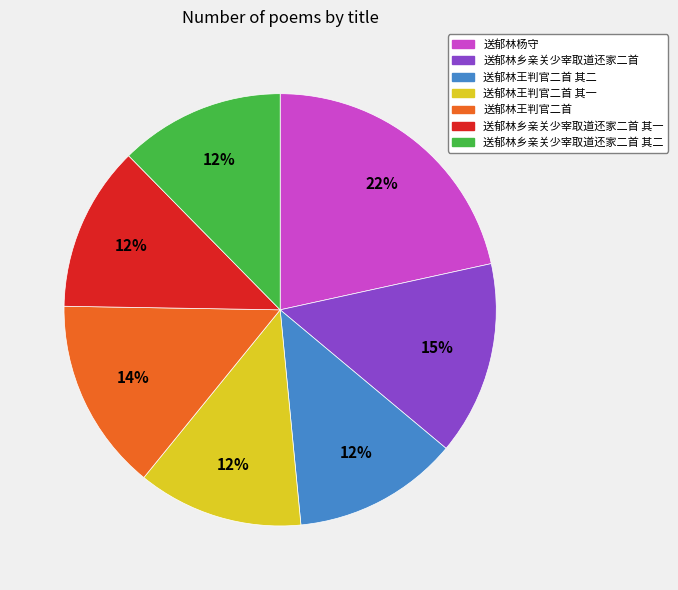

Is there any slice that represents more than half of the pie?

No